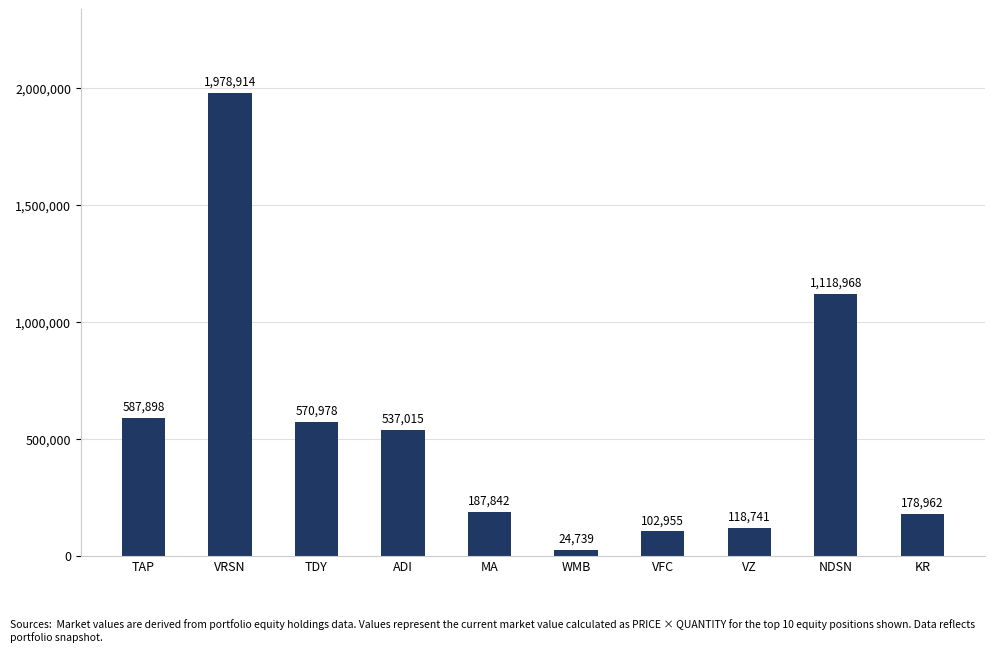

What is the greatest value displayed?

1978913.7